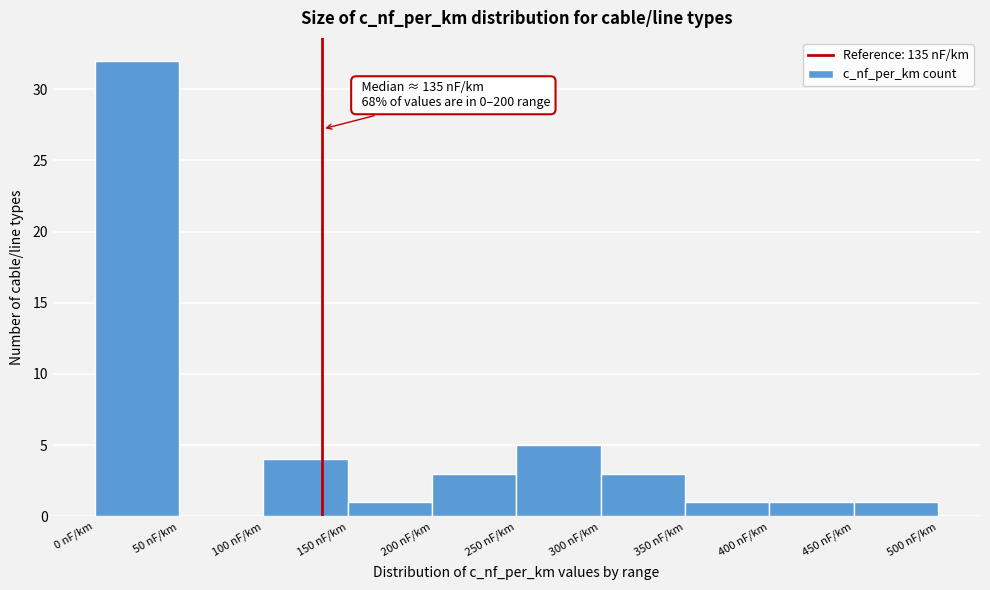

Which range on the x-axis has the tallest bar?

0 to 50